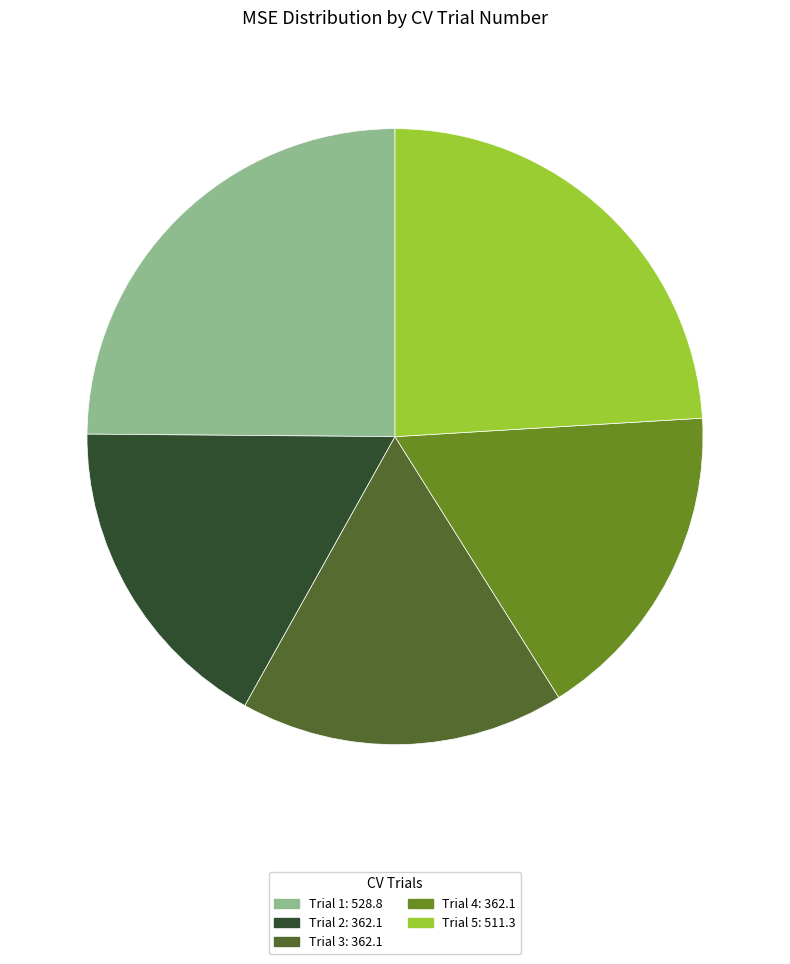

Is there a majority slice in this chart?

No